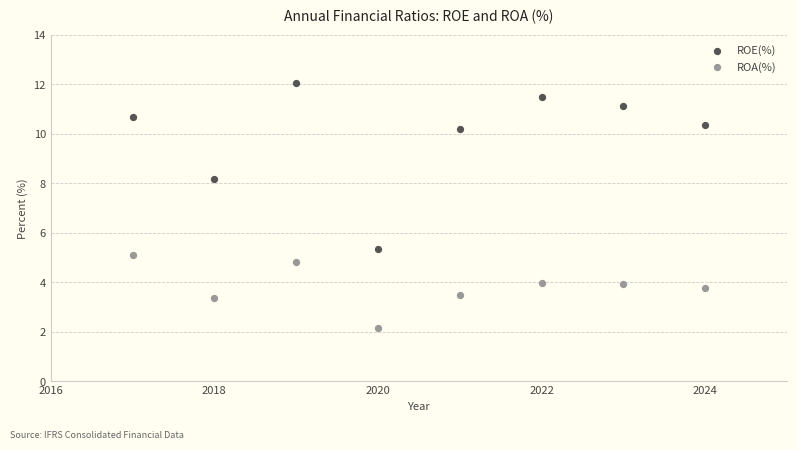

Across all data points, what is the range of X values (max minus min)?

7.0